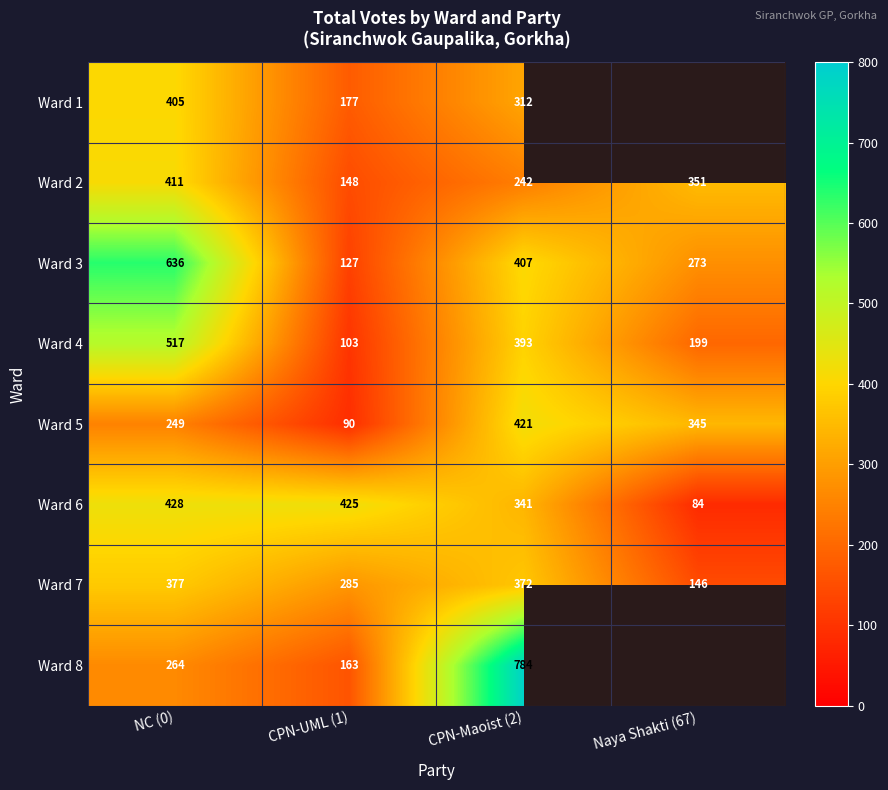

How many data points in Ward 4 are less than 393?

2